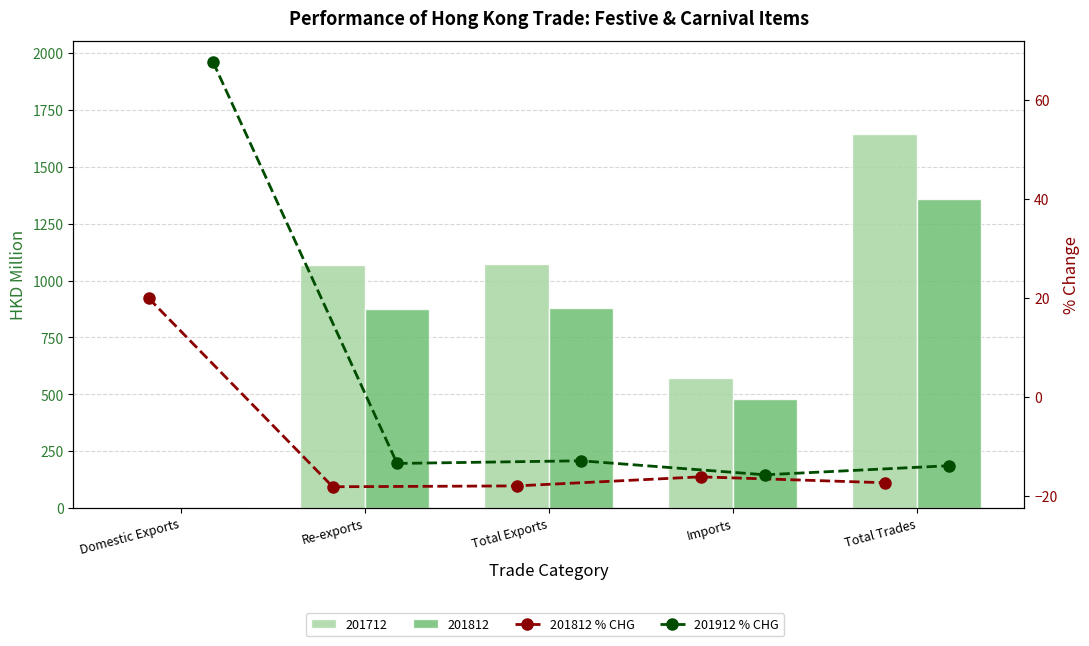

How many values in 201912 % CHG are above zero?

1